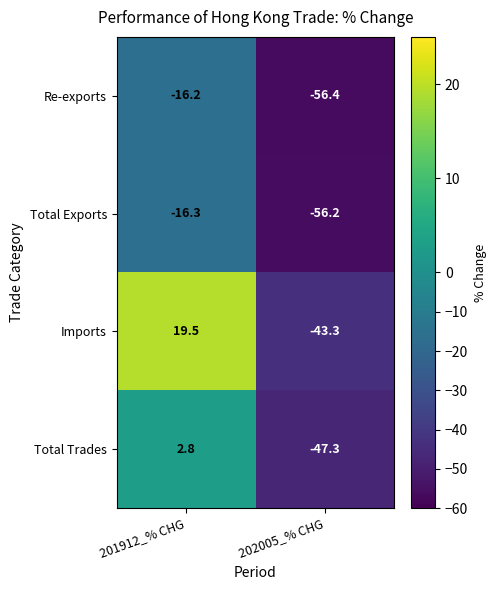

Which series has the largest total across all categories?

Imports